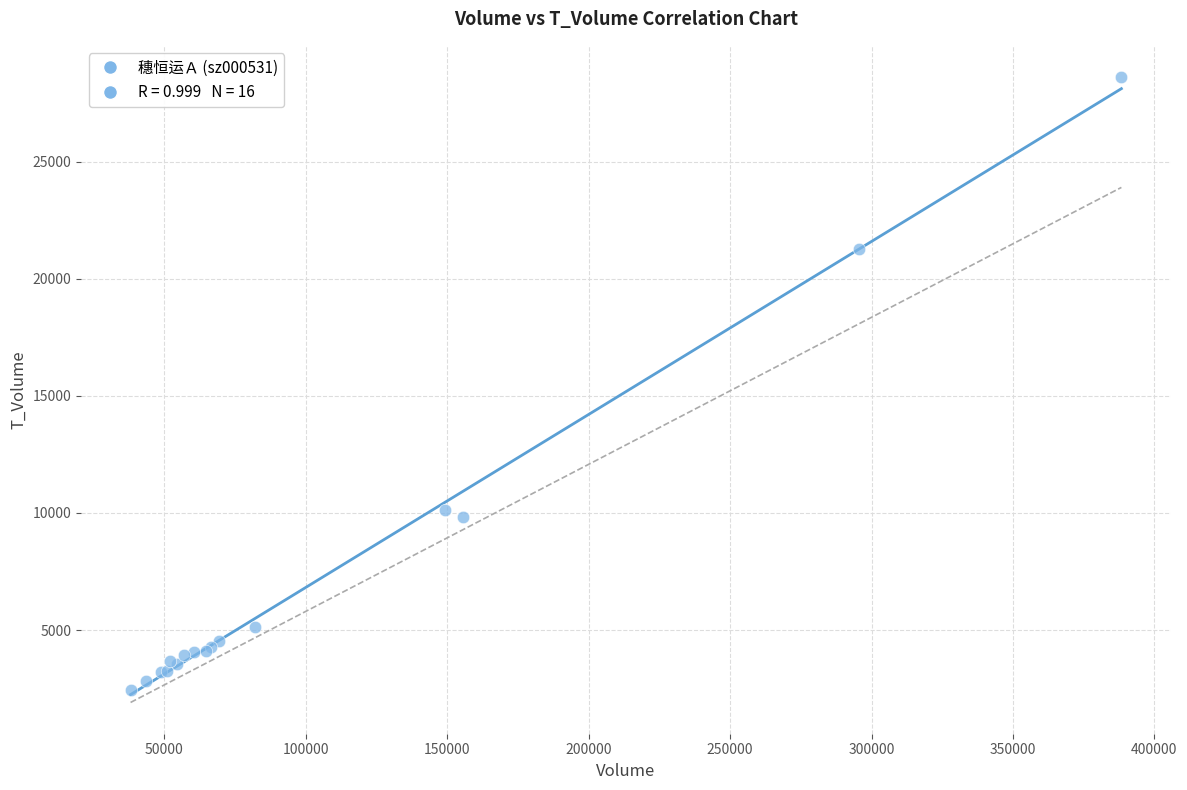

What Y value in the scatter plot is closest to 15536?

10135